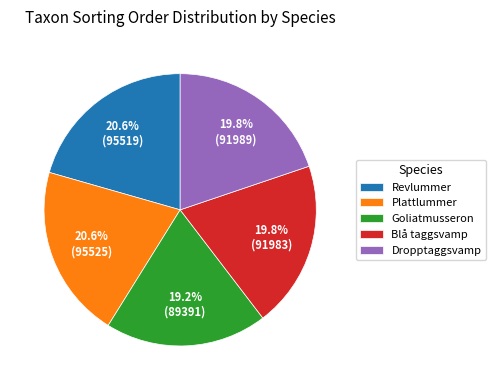

To the nearest percent, what is the difference between the Revlummer and Blå taggsvamp slice percentages?

1%